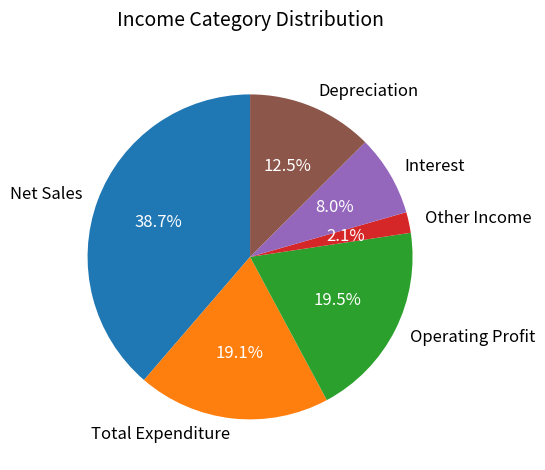

Which slice is the smallest?

Other Income